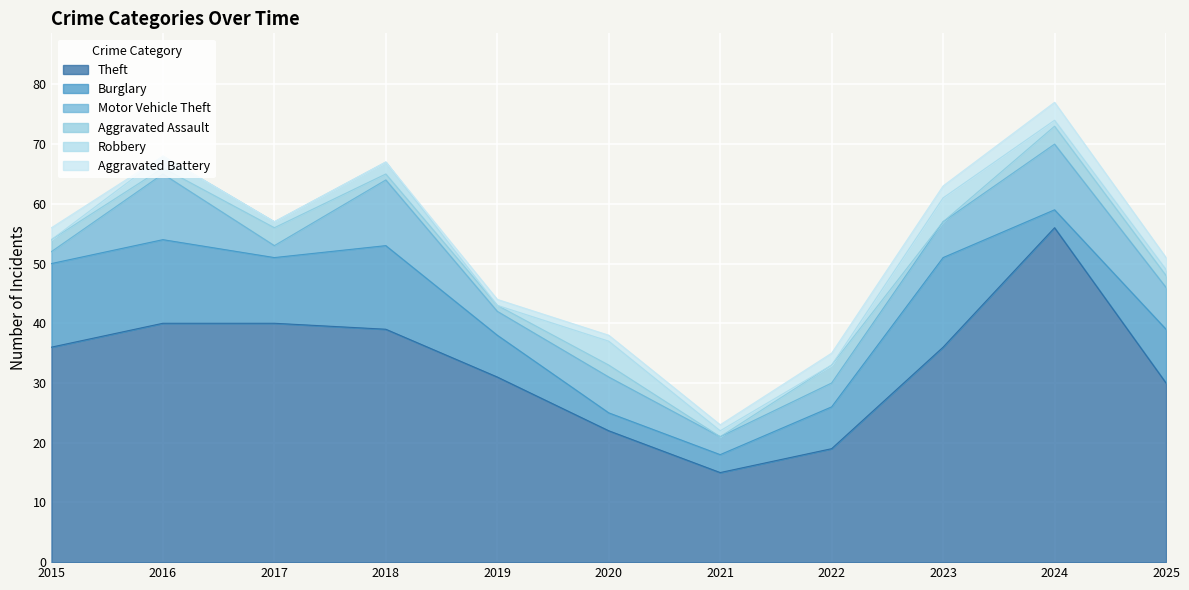

True or false: Theft has a value of 36 at 2015.

True